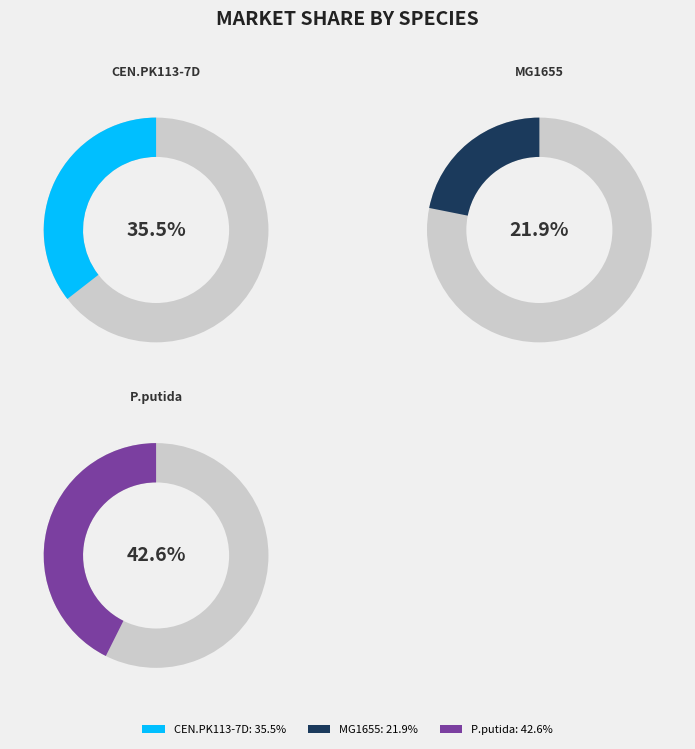

To the nearest percent, what is the average slice percentage?

33%